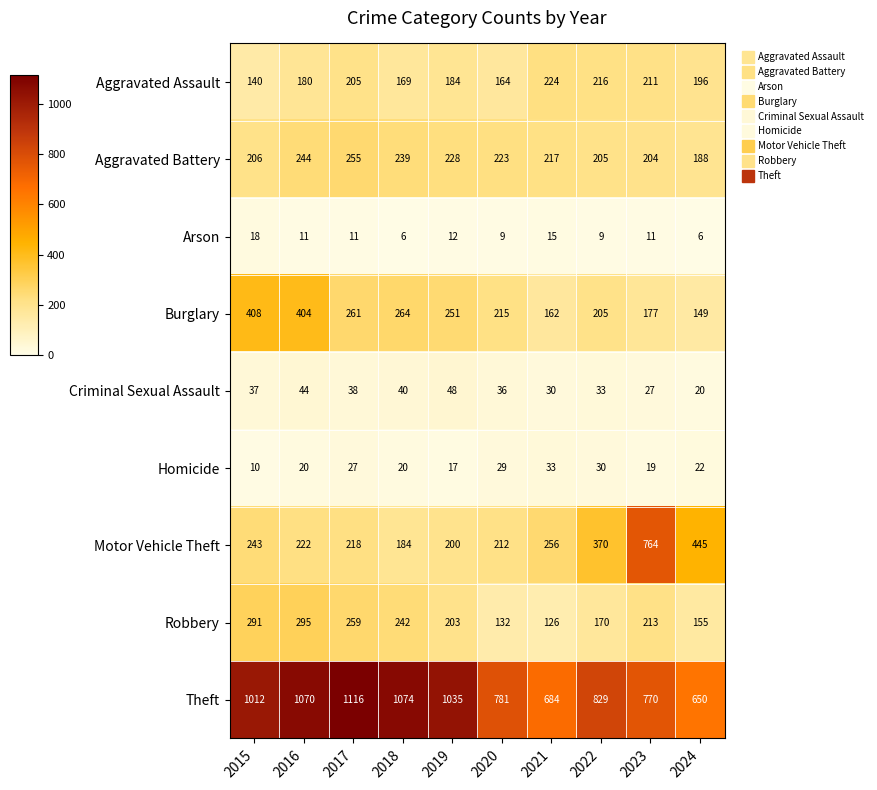

The value of Theft at 2024 is 650. True or false?

True